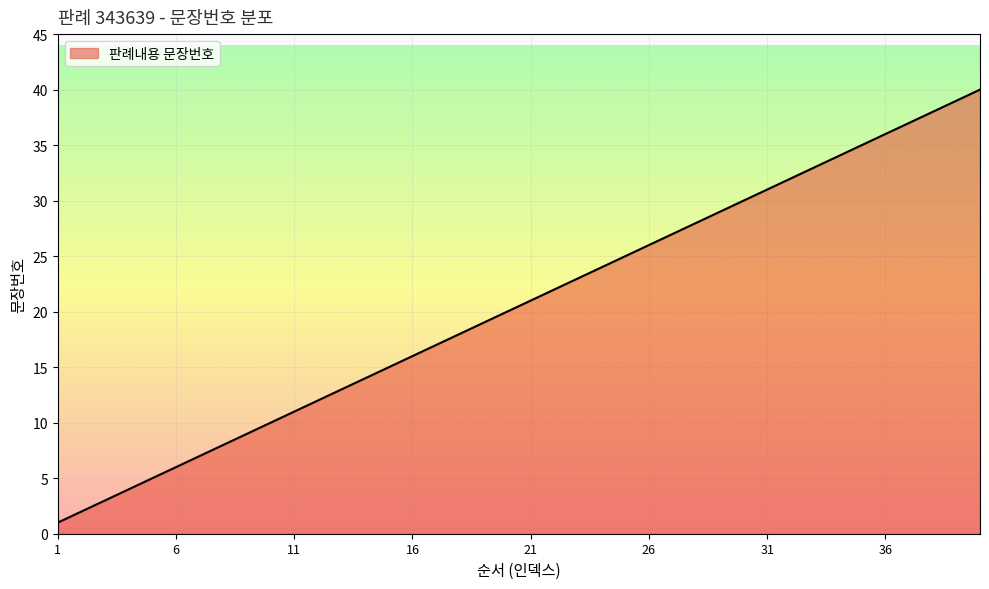

What is the difference between the maximum and minimum values?

39